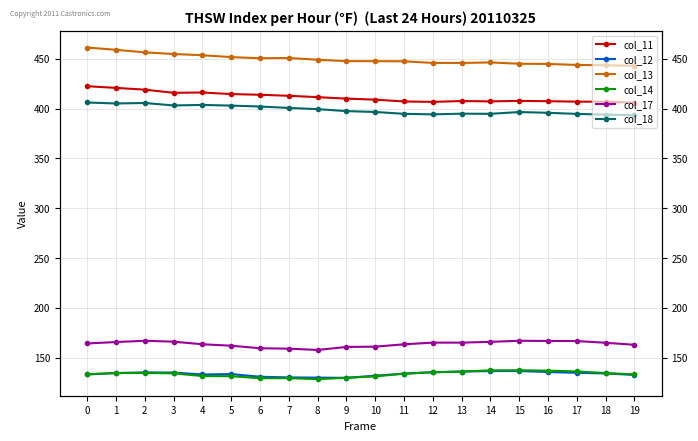

Where is the first local minimum for col_17?

8